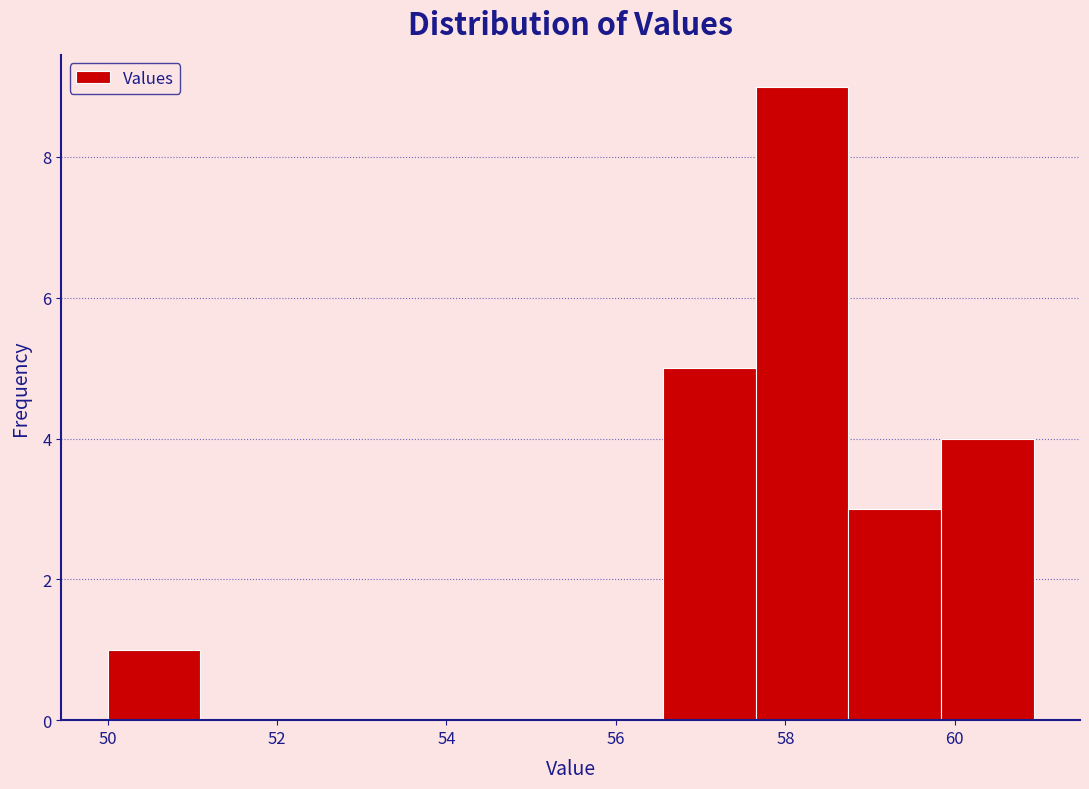

Which range on the x-axis has the tallest bar?

57.6 to 58.8